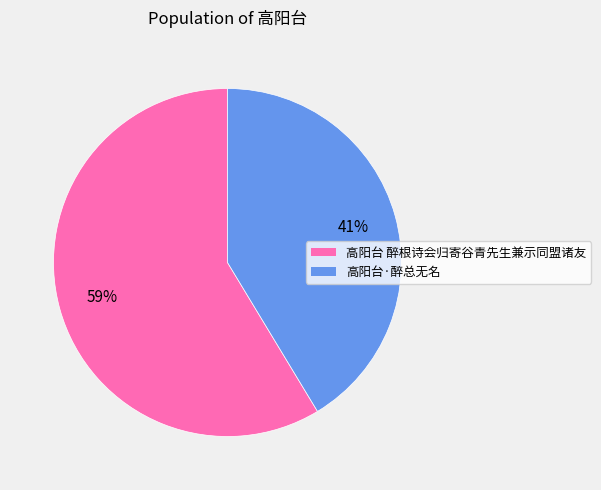

Which category has the smallest portion of the pie?

高阳台·醉总无名